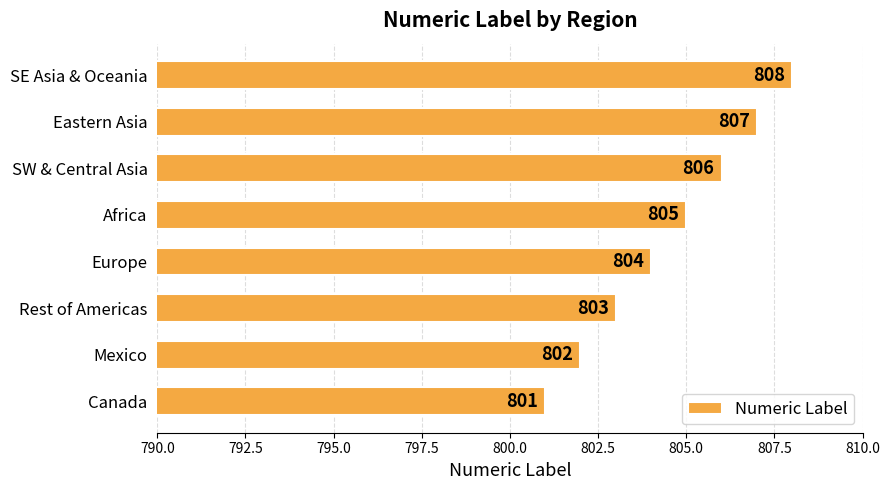

Between Europe and SW & Central Asia, which is larger?

SW & Central Asia